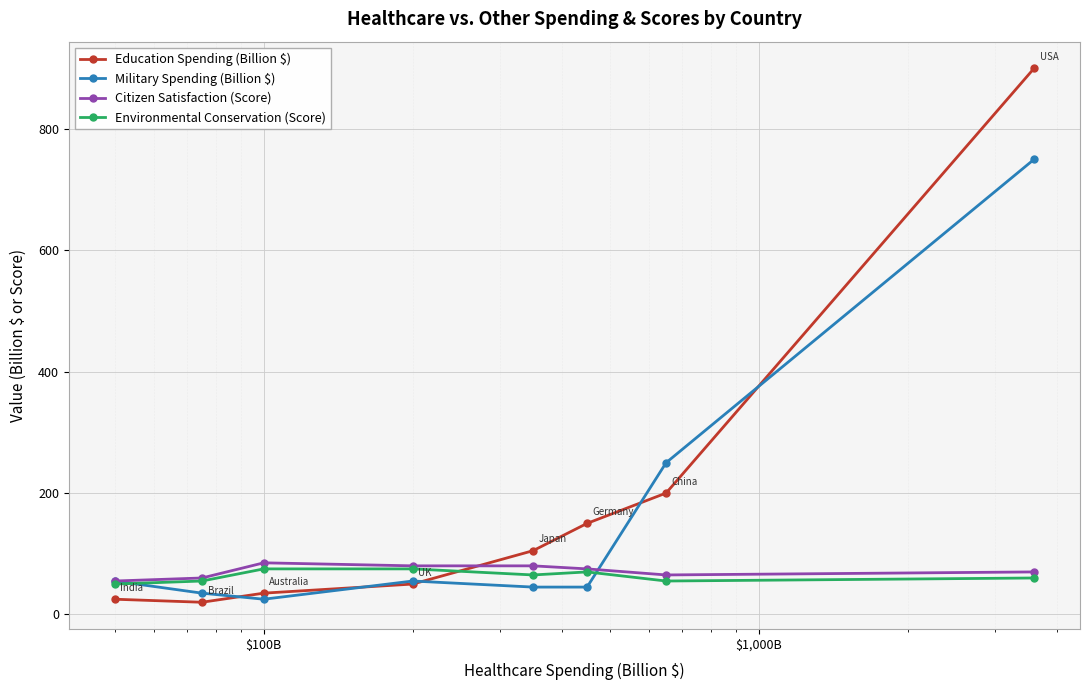

How many categories are shown in the chart?

8